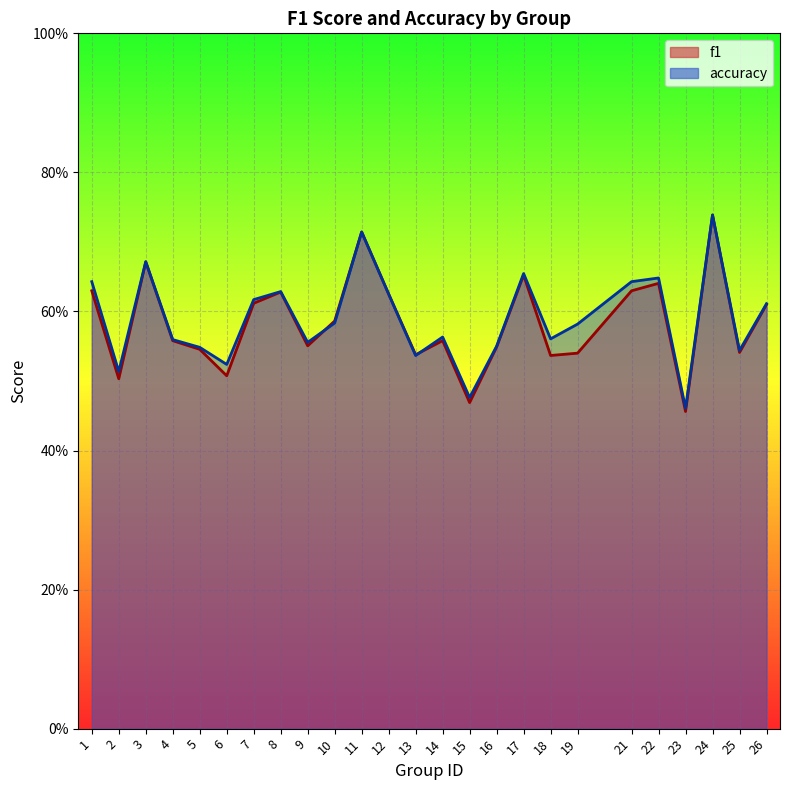

Which series has the largest range (max minus min)?

f1